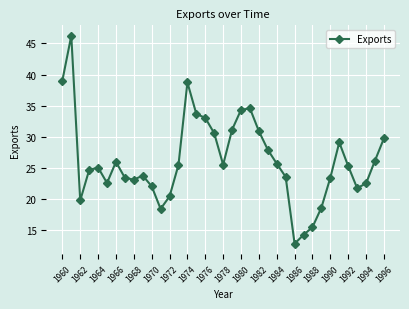

What is the difference between the second highest and second lowest values?

24.8